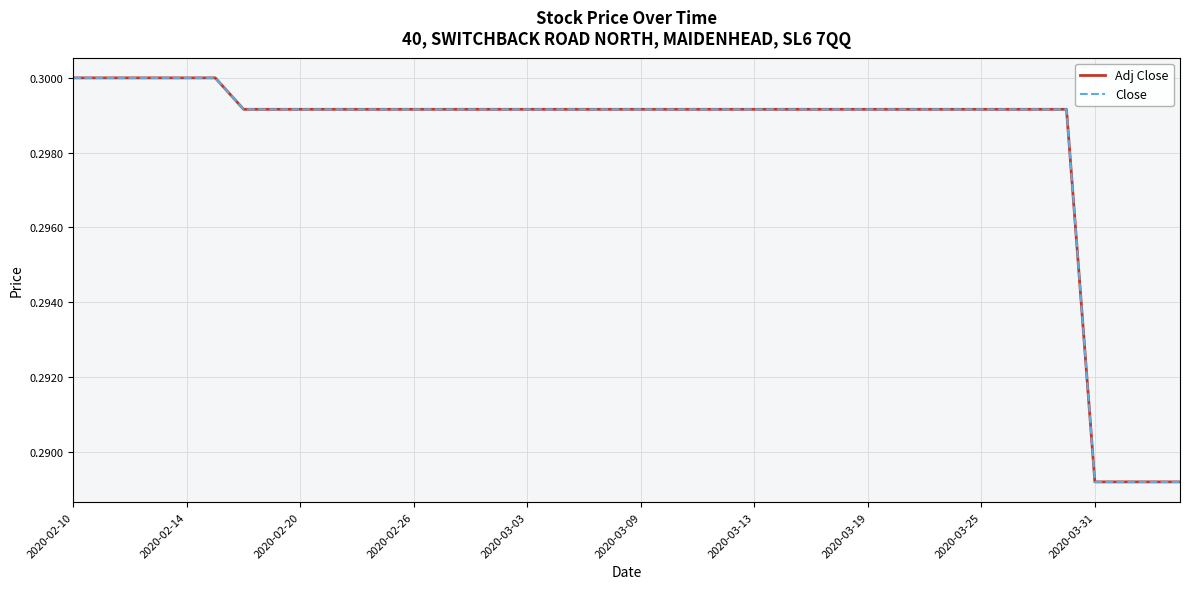

Is this an area chart (filled region under the line)?

No